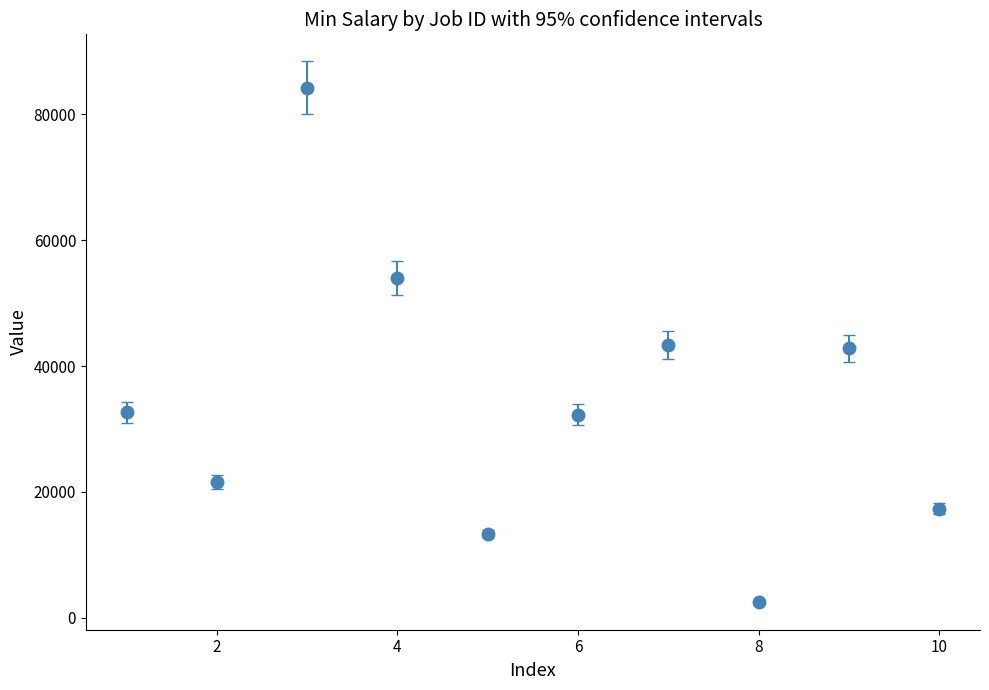

What is the minimum value shown in the chart?

2535